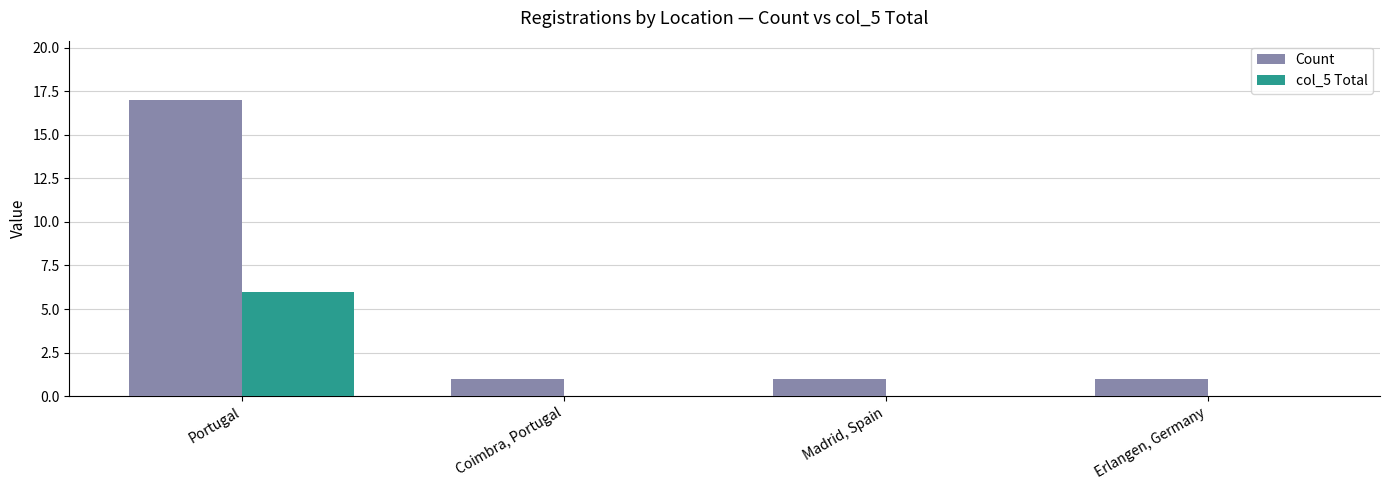

Does the chart contain stacked bars?

No